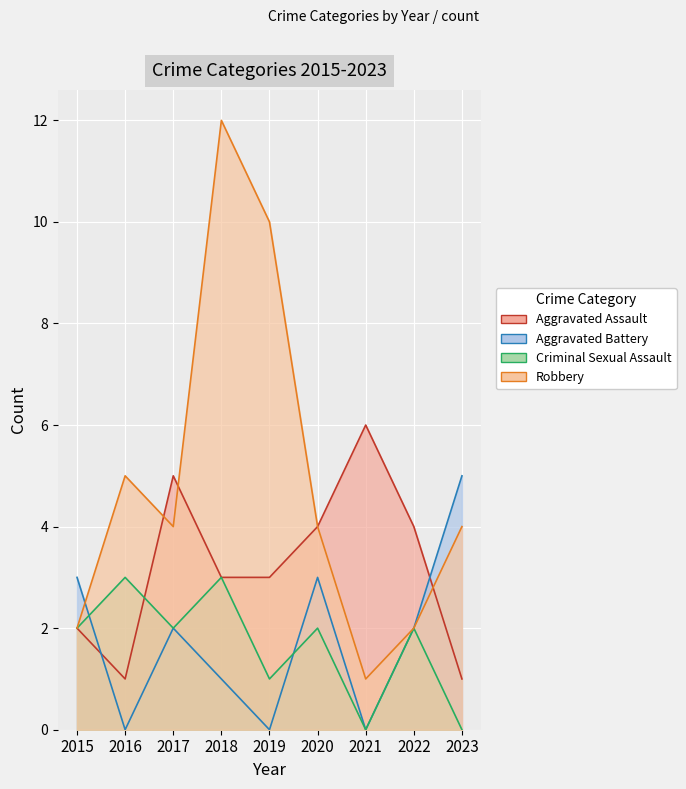

What is the total value across all series at 2018?

19